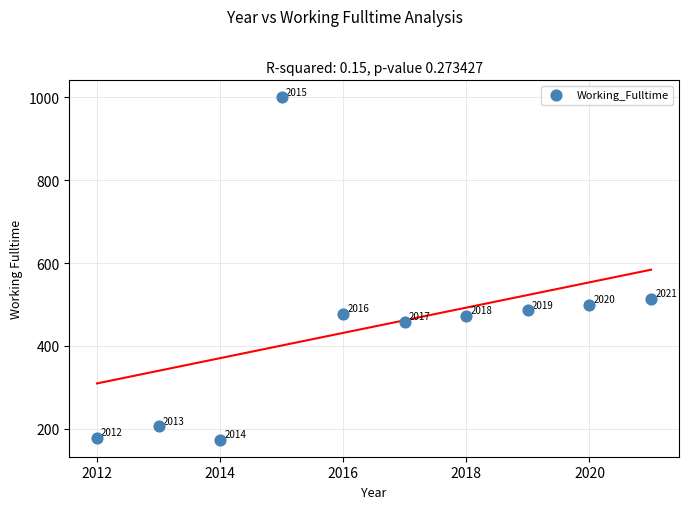

What is the average Y value?

447